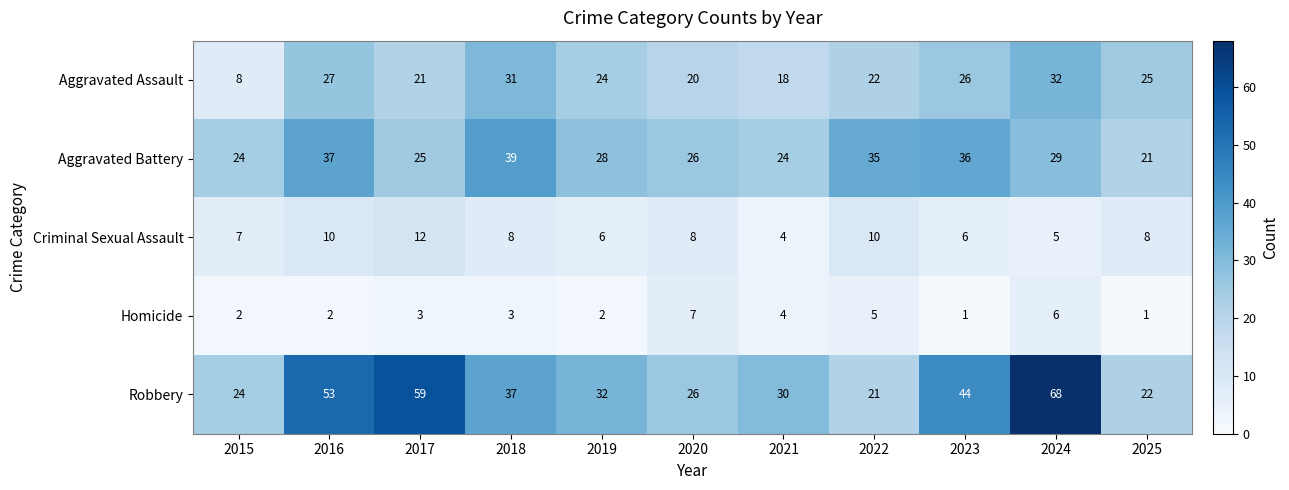

Is it true that Aggravated Battery equals 8 at 2022?

False